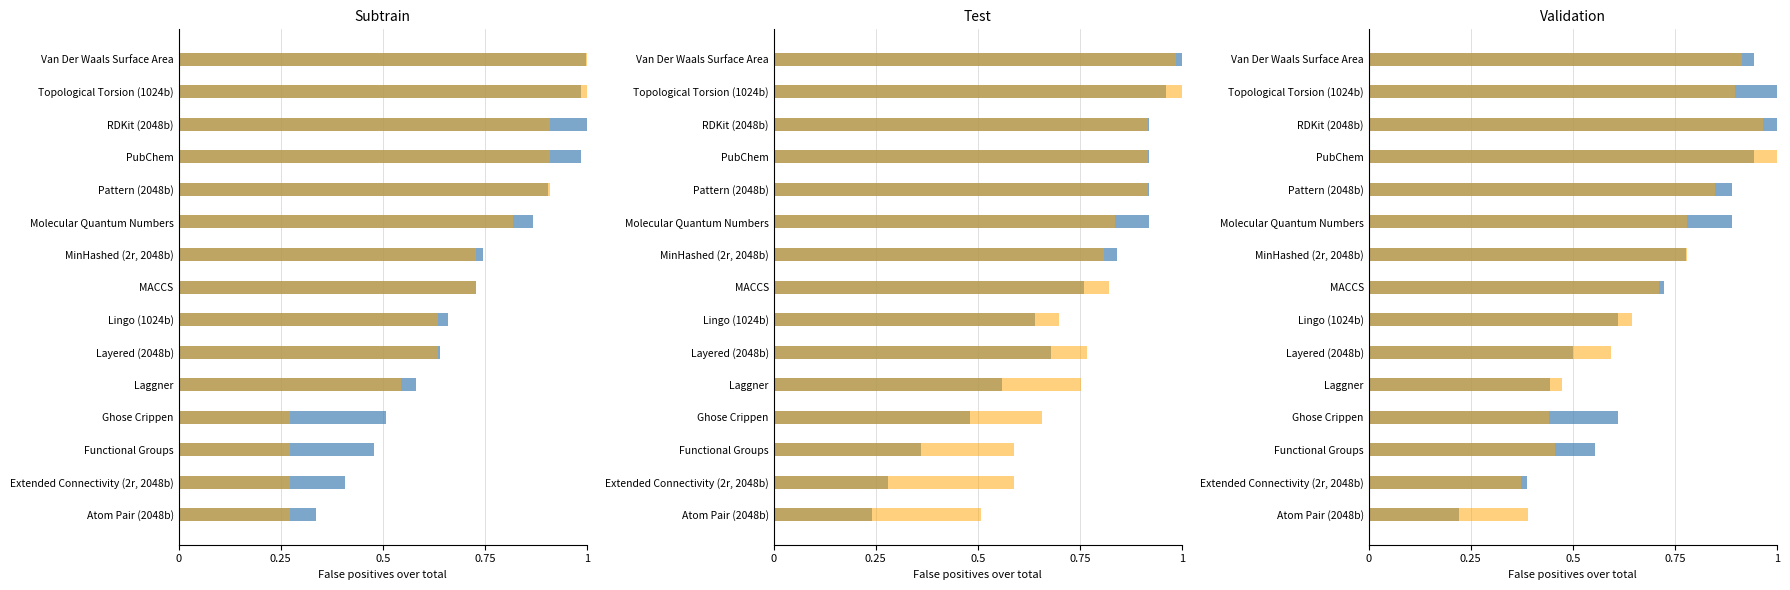

Are the bars horizontal?

Yes